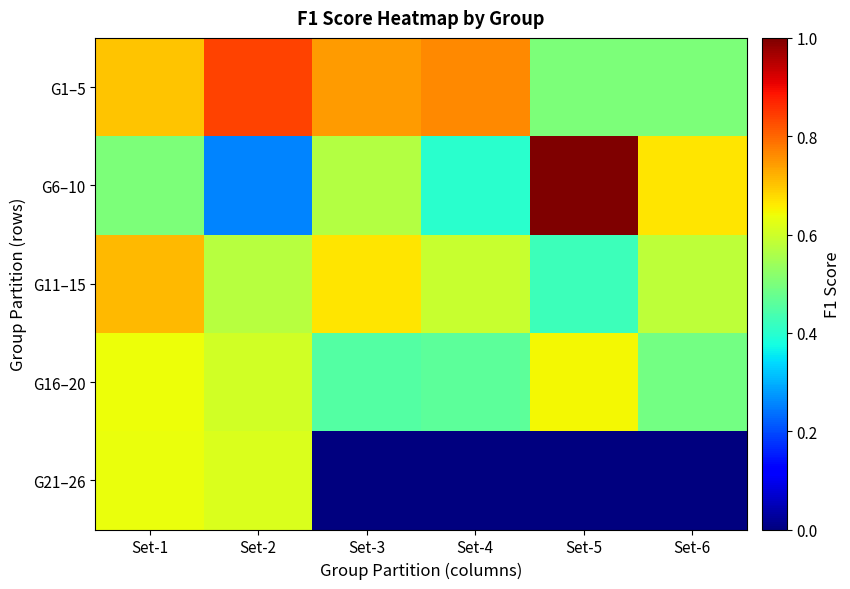

Reading left to right, transcribe all the data shown in this chart.

G1–5: Set-1=0.7	Set-2=0.8	Set-3=0.7	Set-4=0.8	Set-5=0.5	Set-6=0.5
G6–10: Set-1=0.5	Set-2=0.3	Set-3=0.6	Set-4=0.4	Set-5=1.0	Set-6=0.7
G11–15: Set-1=0.7	Set-2=0.6	Set-3=0.7	Set-4=0.6	Set-5=0.4	Set-6=0.6
G16–20: Set-1=0.6	Set-2=0.6	Set-3=0.5	Set-4=0.5	Set-5=0.6	Set-6=0.5
G21–26: Set-1=0.6	Set-2=0.6	Set-3=0.0	Set-4=0.0	Set-5=0.0	Set-6=0.0